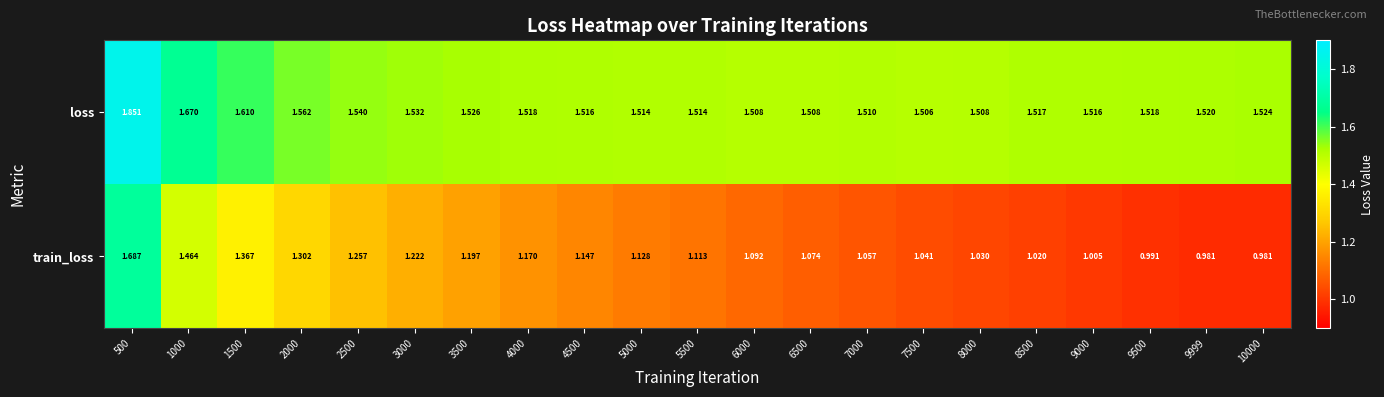

Between 2000 and 6500, which series saw the biggest shift?

train_loss